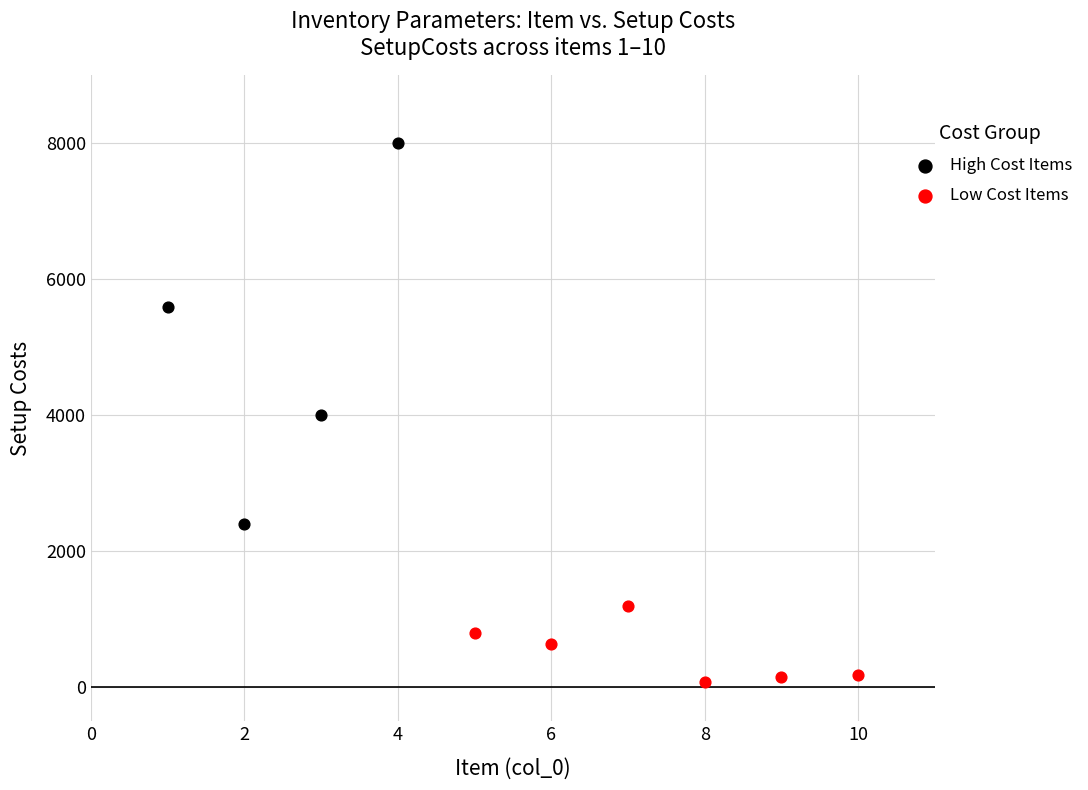

Which series reaches the maximum Y coordinate?

High Cost Items